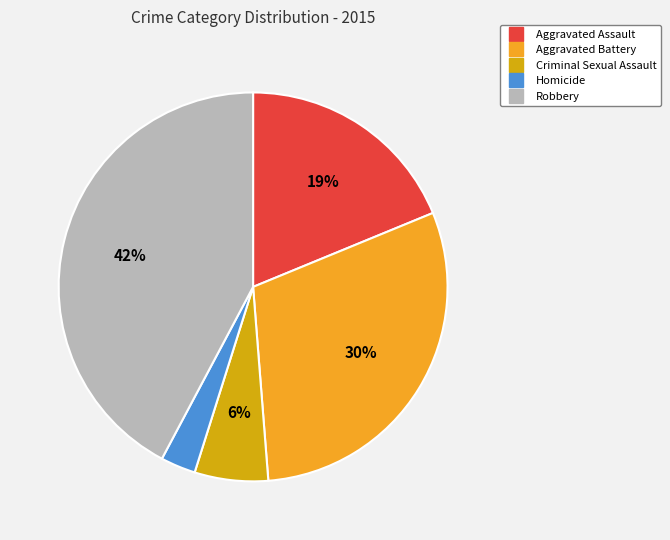

Is Criminal Sexual Assault the majority of the pie?

No